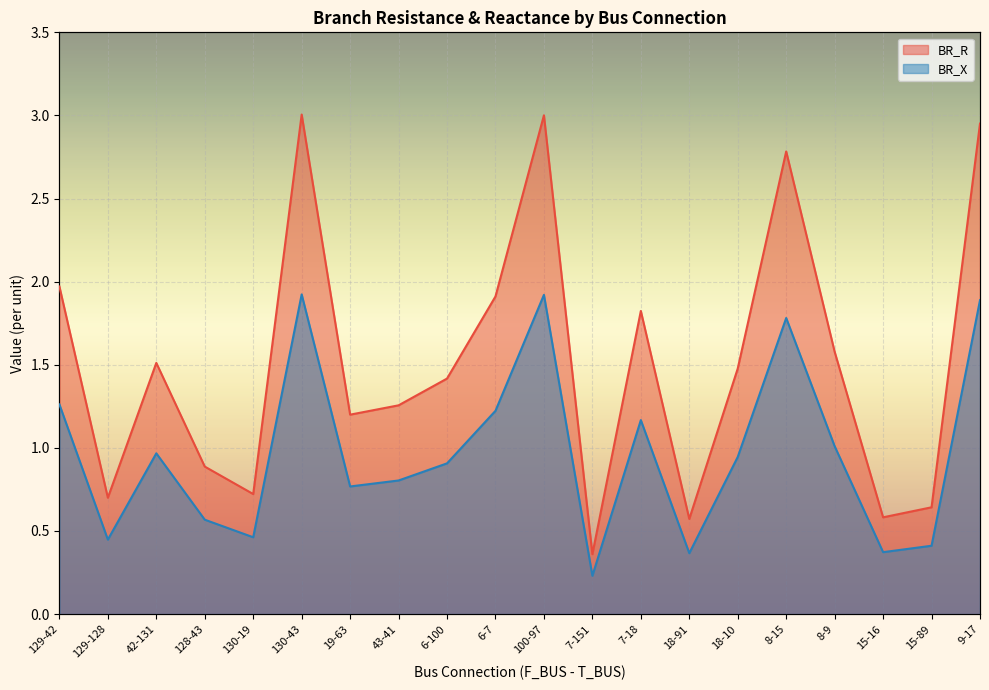

True or false: BR_X and BR_R intersect in this chart.

False